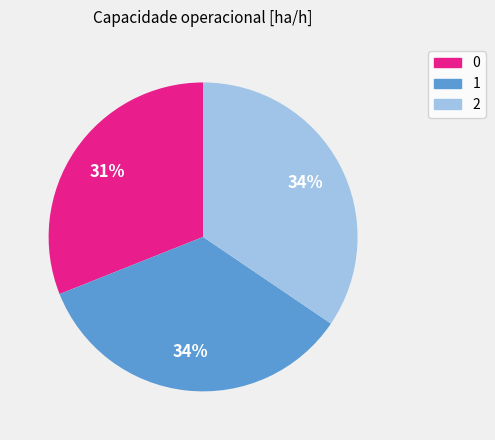

Count the number of slices in the pie.

3